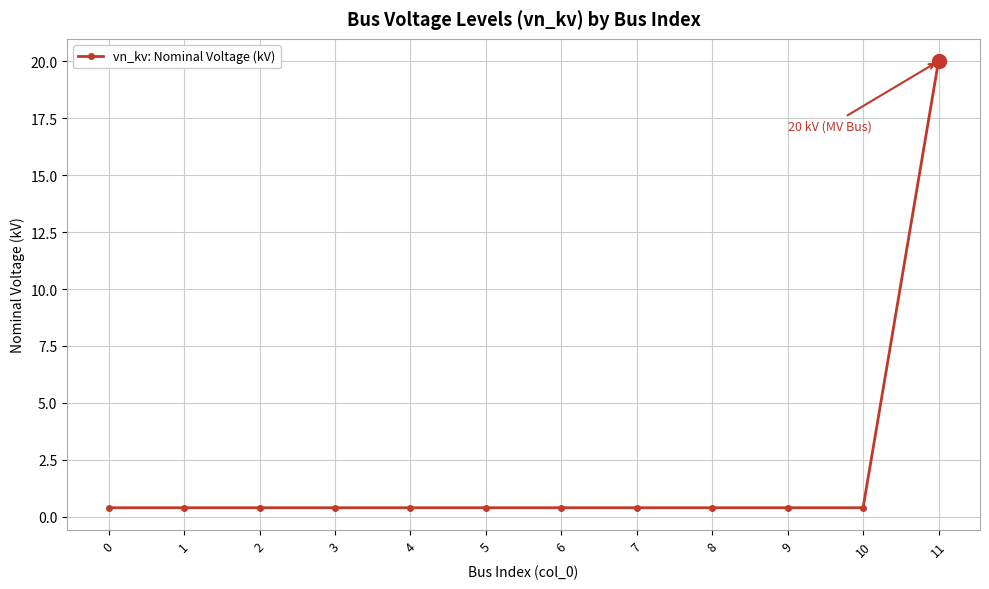

Reading left to right, extract all data points from this chart.

0.4	0.4	0.4	0.4	0.4	0.4	0.4	0.4	0.4	0.4	0.4	20.0